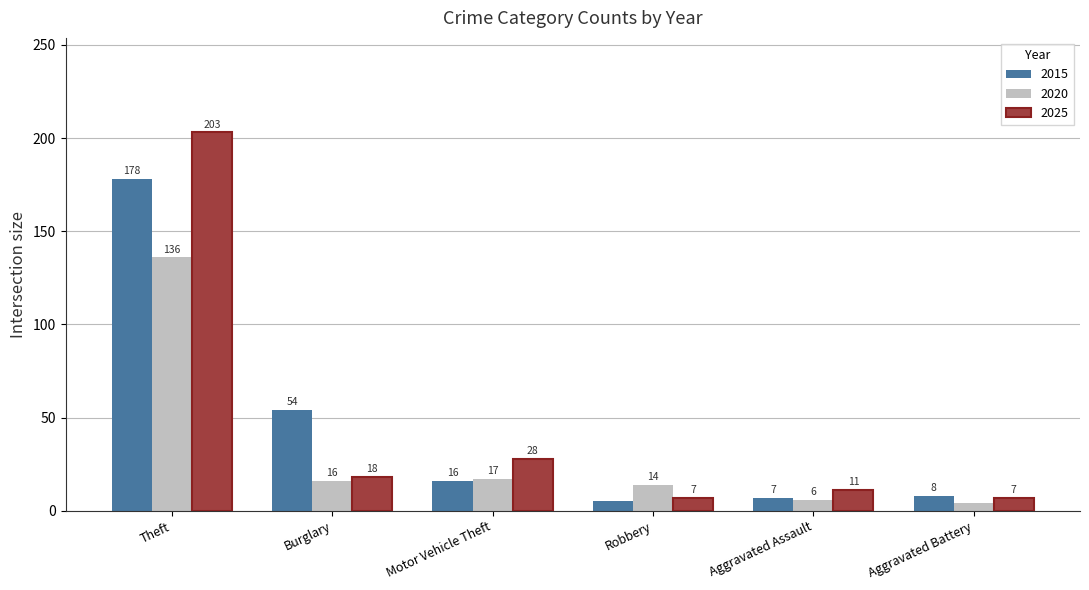

Reading left to right, extract all data points from this chart.

2015: Theft=178	Burglary=54	Motor Vehicle Theft=16	Robbery=5	Aggravated Assault=7	Aggravated Battery=8
2020: Theft=136	Burglary=16	Motor Vehicle Theft=17	Robbery=14	Aggravated Assault=6	Aggravated Battery=4
2025: Theft=203	Burglary=18	Motor Vehicle Theft=28	Robbery=7	Aggravated Assault=11	Aggravated Battery=7